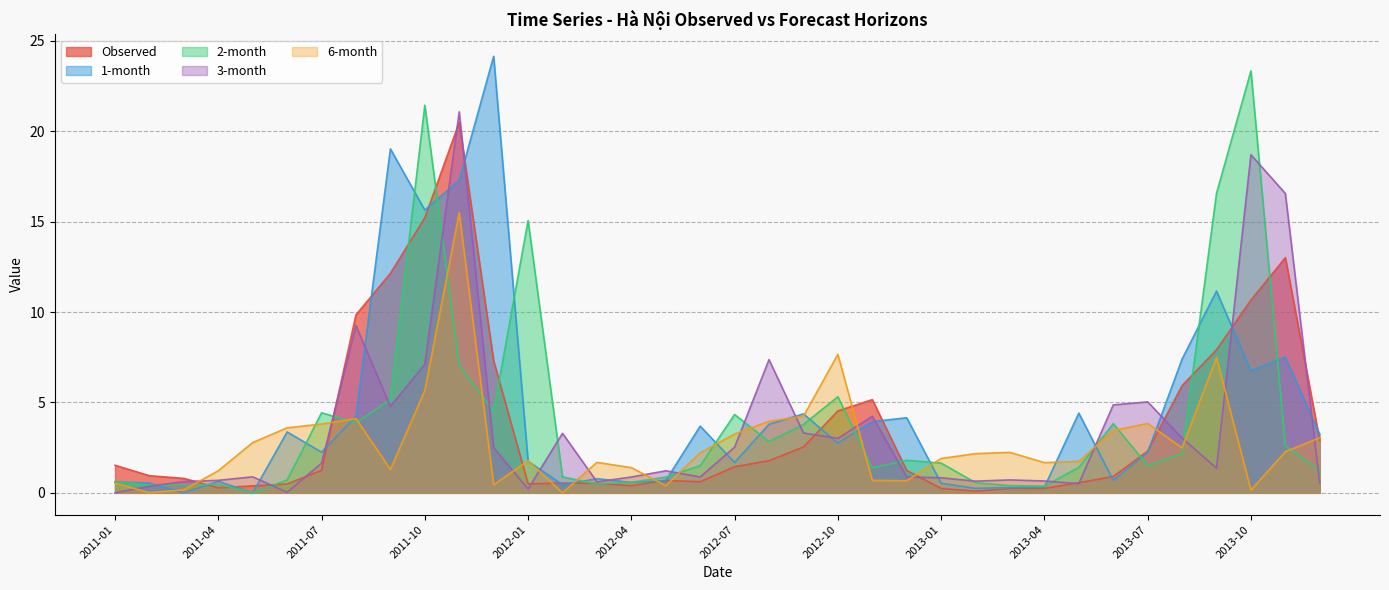

Which series has the largest range (max minus min)?

1-month